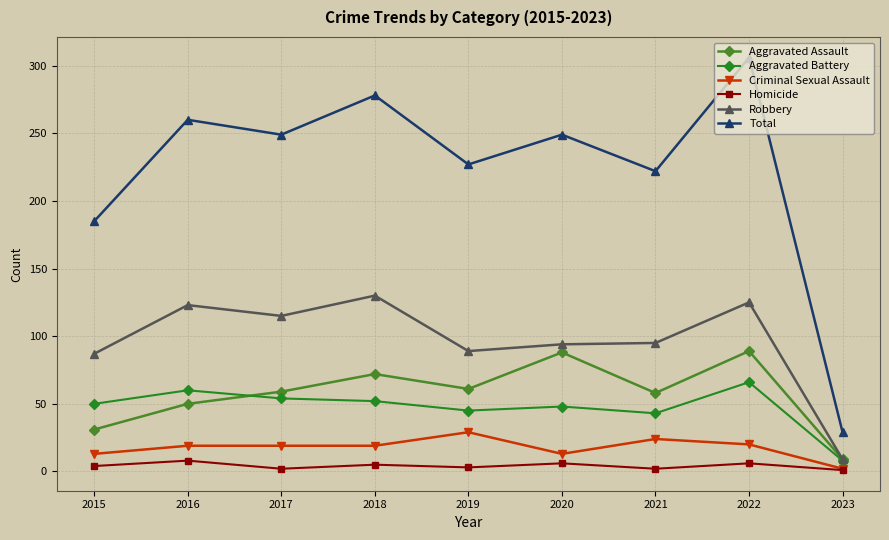

What is the difference between the Criminal Sexual Assault values at 2023 and 2016?

17